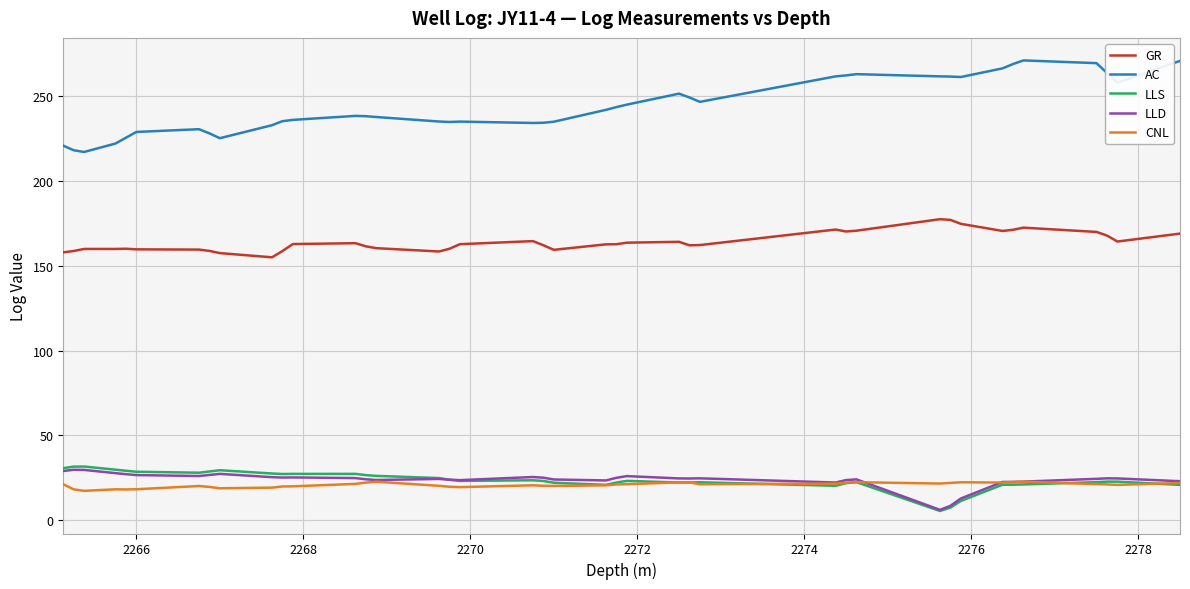

What is the greatest value displayed?

270.9